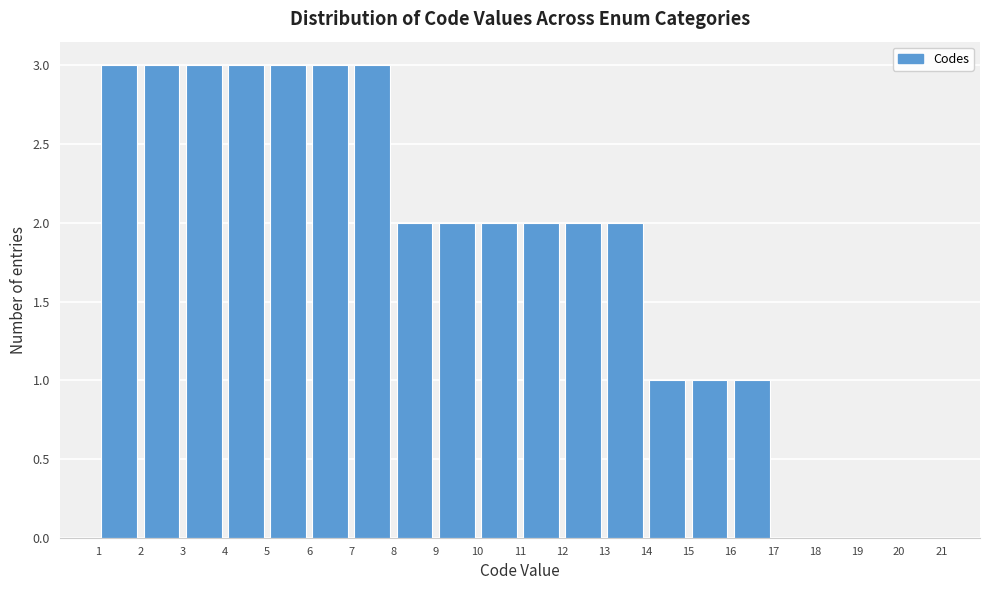

Reading left to right, transcribe this chart: for each bar, give the range it covers on the x-axis and its height. The values are not printed on the chart, so give them approximately, as read against the axis.

1 to 2: 3
2 to 3: 3
3 to 4: 3
4 to 5: 3
5 to 6: 3
6 to 7: 3
7 to 8: 3
8 to 9: 2
9 to 10: 2
10 to 11: 2
11 to 12: 2
12 to 13: 2
13 to 14: 2
14 to 15: 1
15 to 16: 1
16 to 17: 1
17 to 18: 0
18 to 19: 0
19 to 20: 0
20 to 21: 0